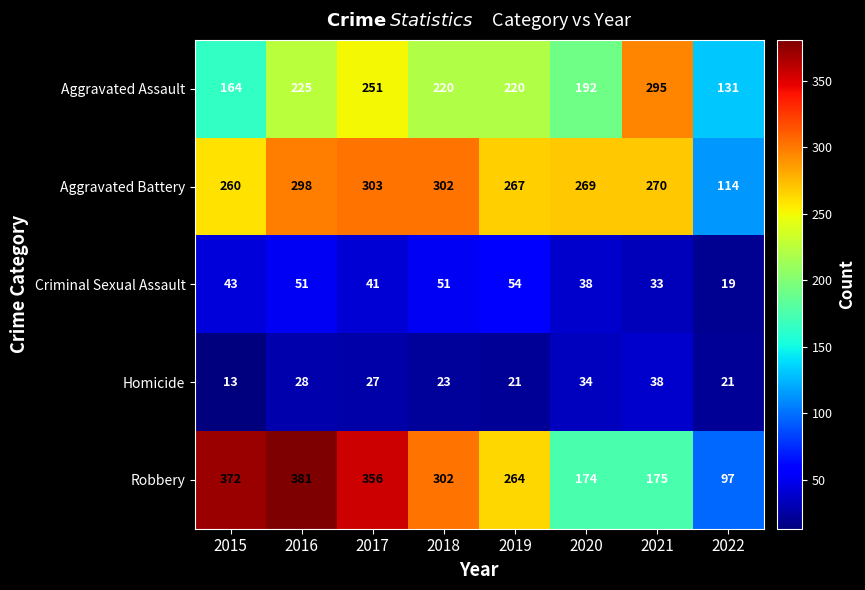

The value of Robbery at 2016 is 104. True or false?

False